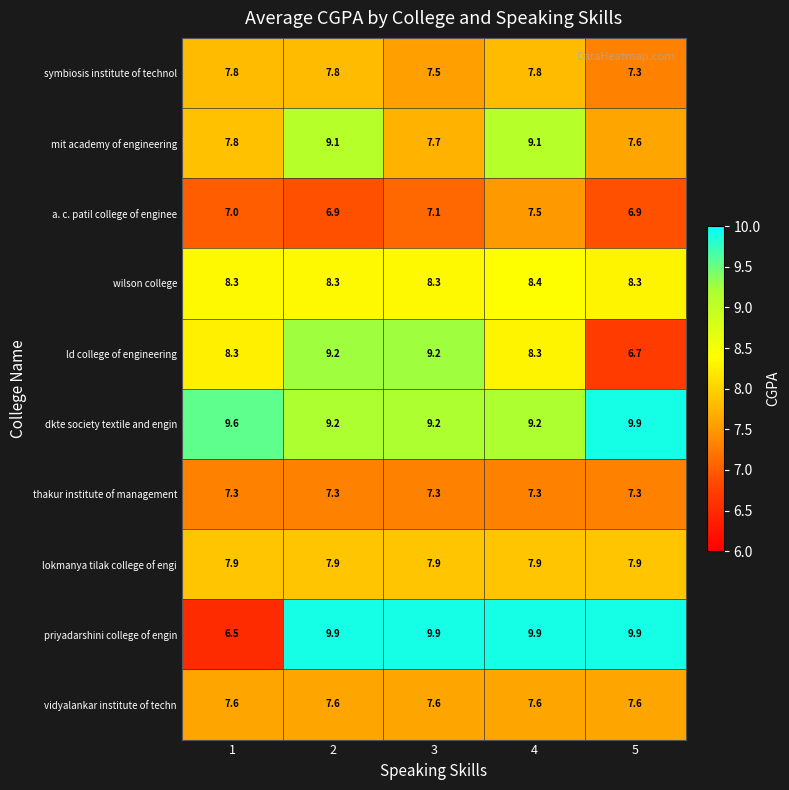

Is it true that ld college of engineering equals 13.7 at 1?

False